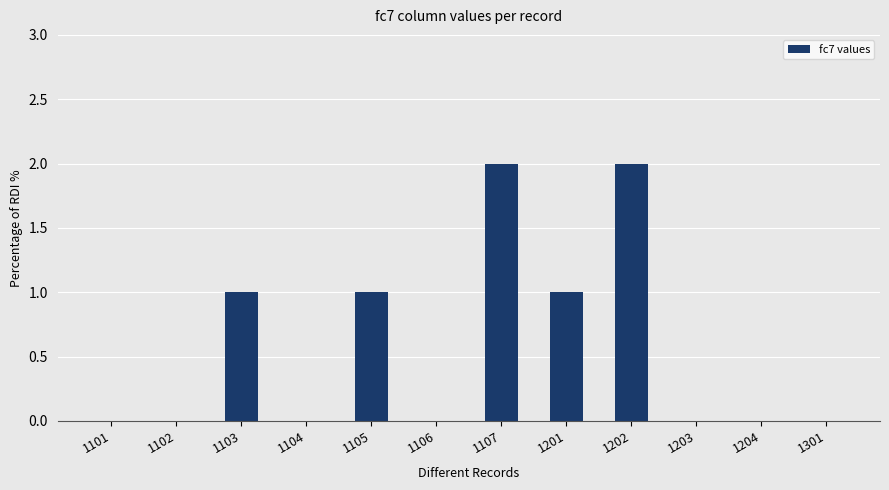

Reading left to right, what are all the values shown in this chart?

1101=0	1102=0	1103=1	1104=0	1105=1	1106=0	1107=2	1201=1	1202=2	1203=0	1204=0	1301=0